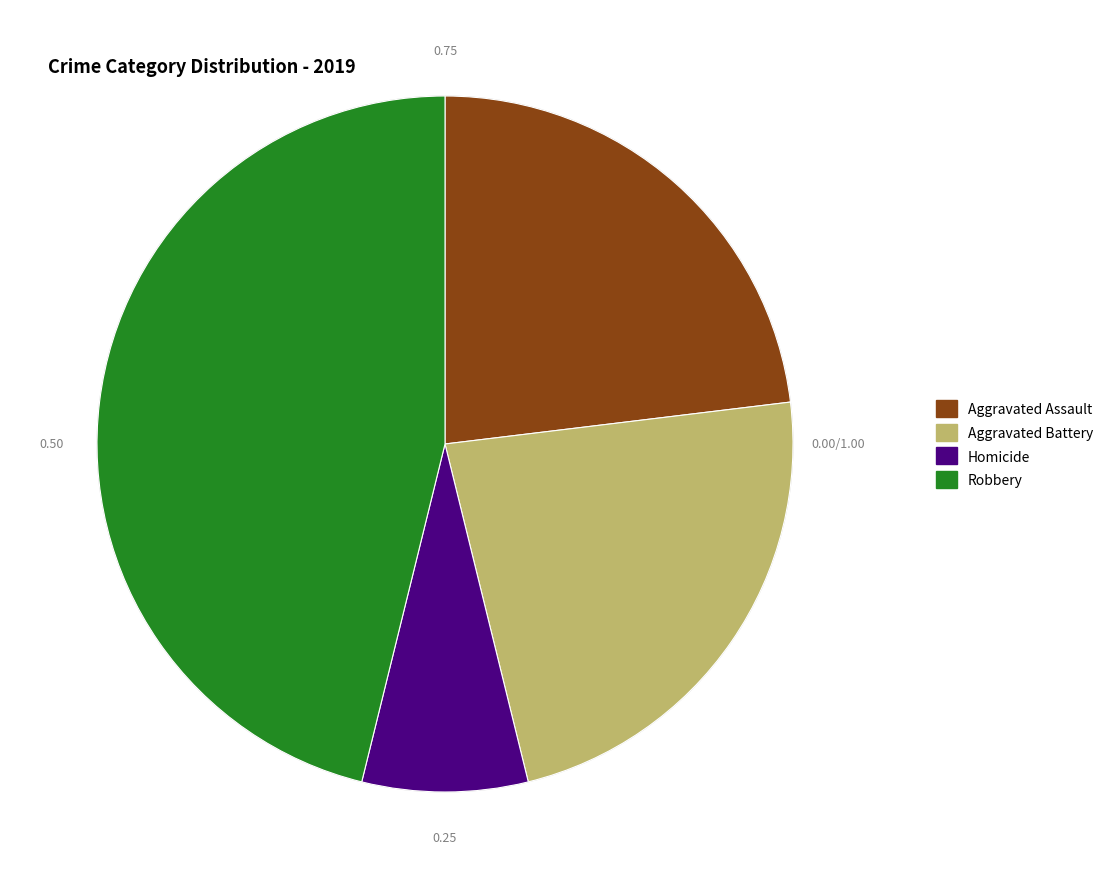

What is the ratio of the value at Aggravated Assault to the value at Robbery?

0.5